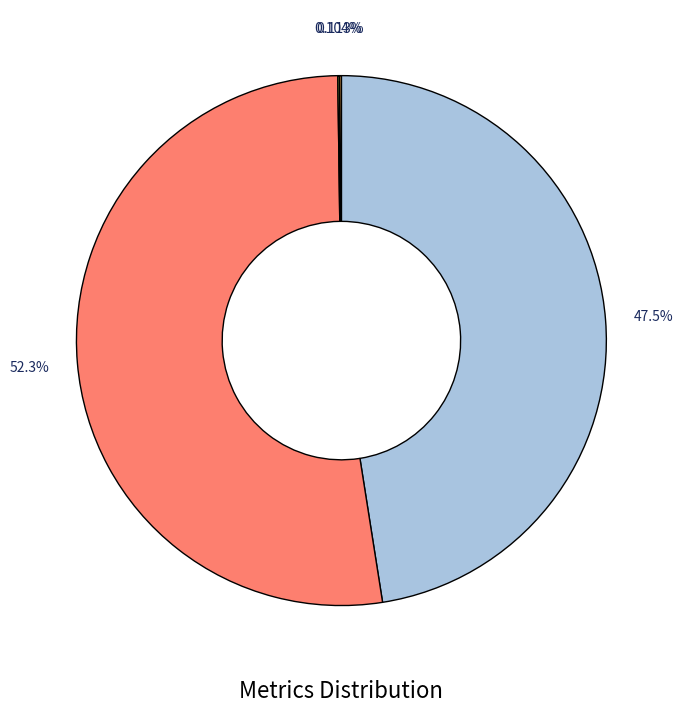

What is the majority slice?

SMAPE